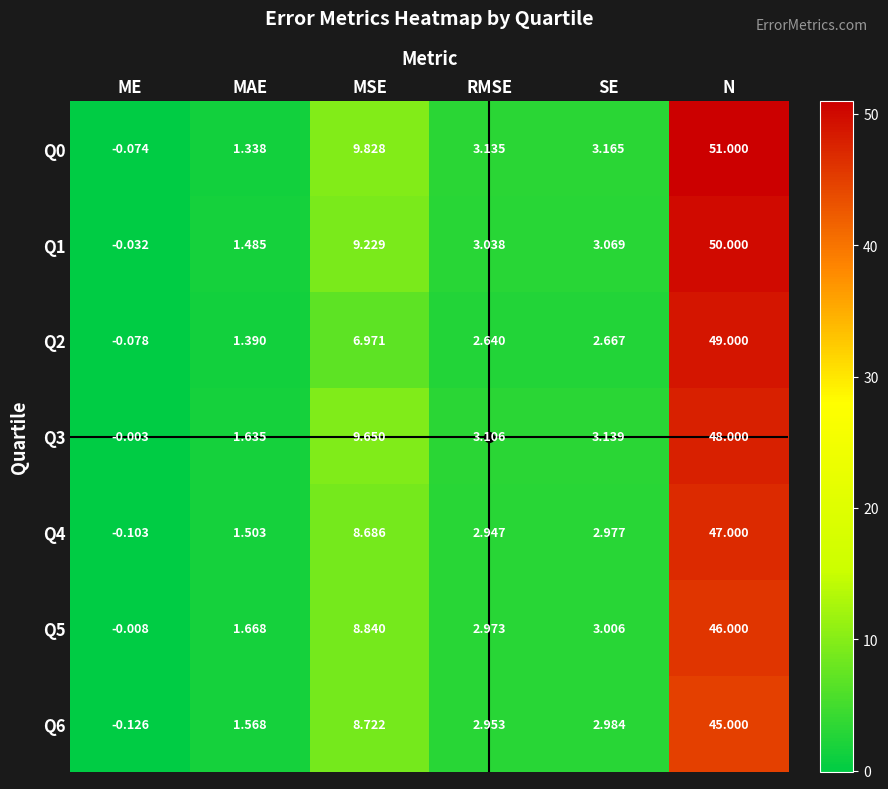

How many series are shown in this chart?

7